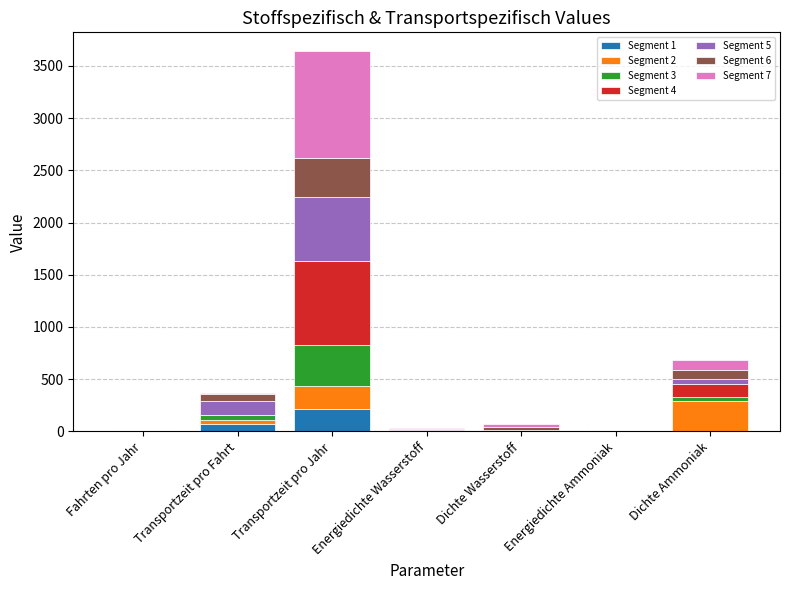

How many series are shown in this chart?

7